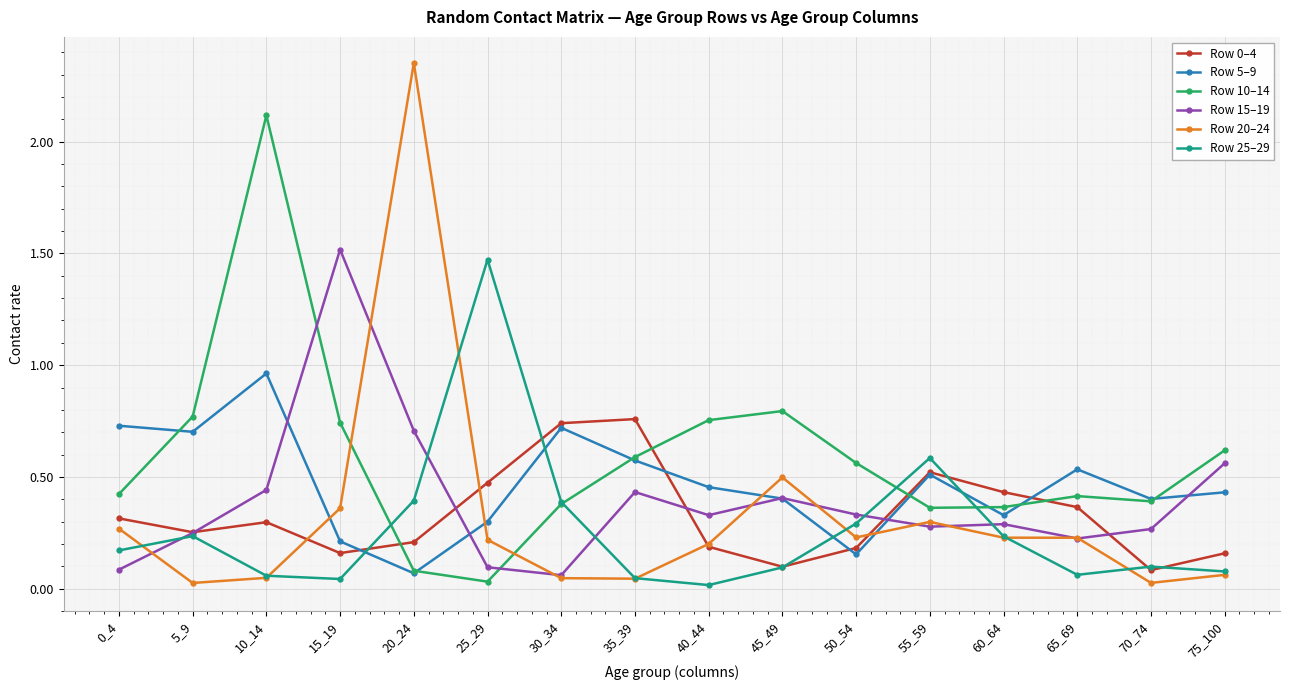

Between which two adjacent categories do Row 10–14 and Row 15–19 first intersect?

10_14 and 15_19